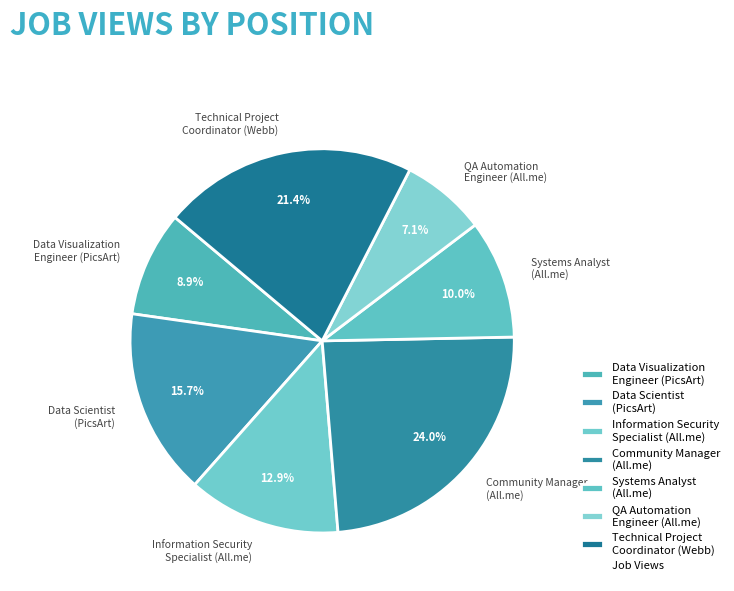

Between Community Manager (All.me) and Data Scientist (PicsArt), which is larger?

Community Manager (All.me)